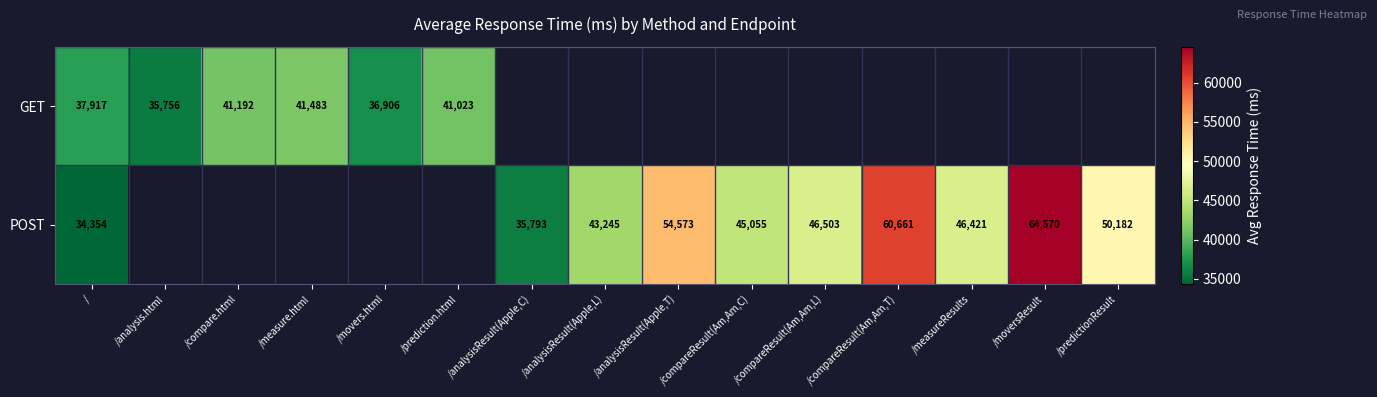

Which category has the lowest value in the GET series?

/analysis.html